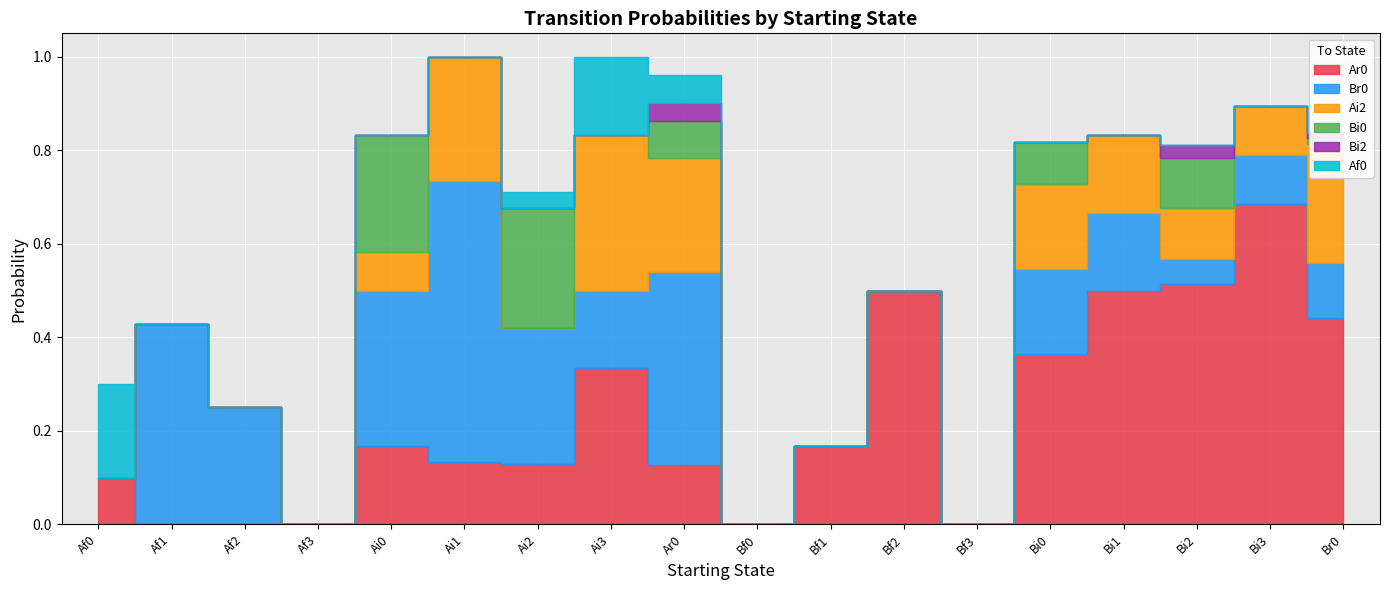

What is the spread (max minus min) of values at Ai2?

0.3